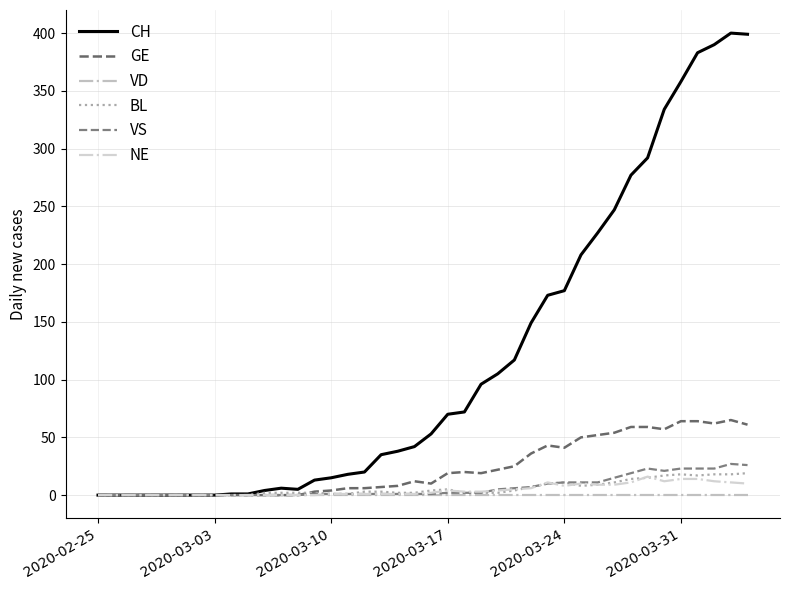

What is the sum of all NE values?

180